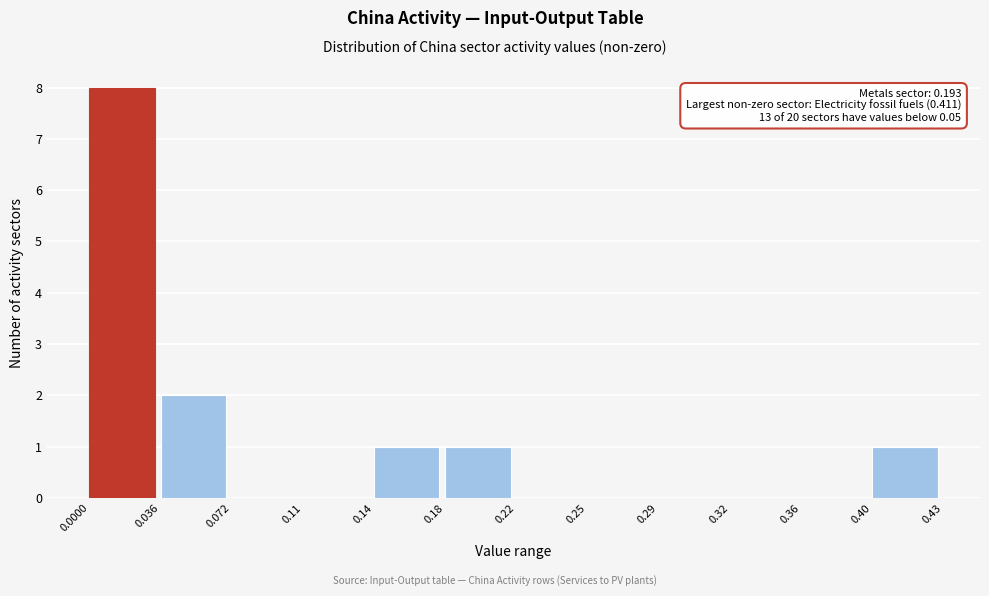

Which range on the x-axis has the tallest bar?

0.0000 to 0.036